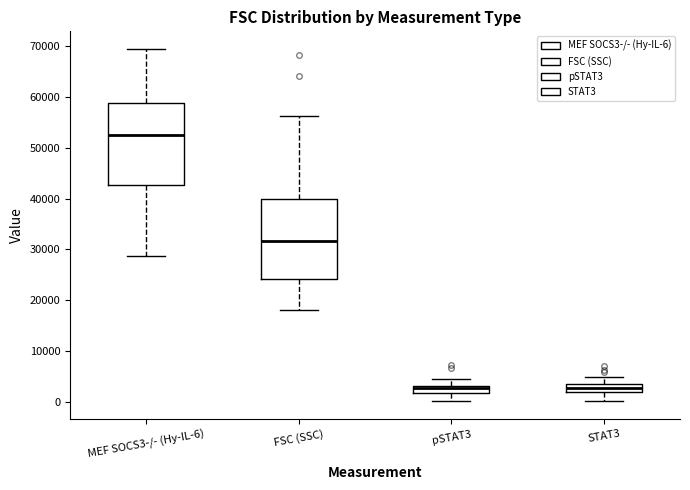

Reading left to right, read every box against the y-axis: the position of its median line, the range the box covers, and the ends of its whiskers. The values are not printed on the chart, so give them approximately, as read against the axis.

MEF SOCS3-/- (Hy-IL-6): median 52000, box 43000 to 59000, whiskers 29000 to 69000
FSC (SSC): median 32000, box 24000 to 40000, whiskers 18000 to 56000
pSTAT3: median 3000 (inside the box), box 2000 to 3000, whiskers 0 to 5000
STAT3: median 3000, box 2000 to 4000, whiskers 0 to 5000